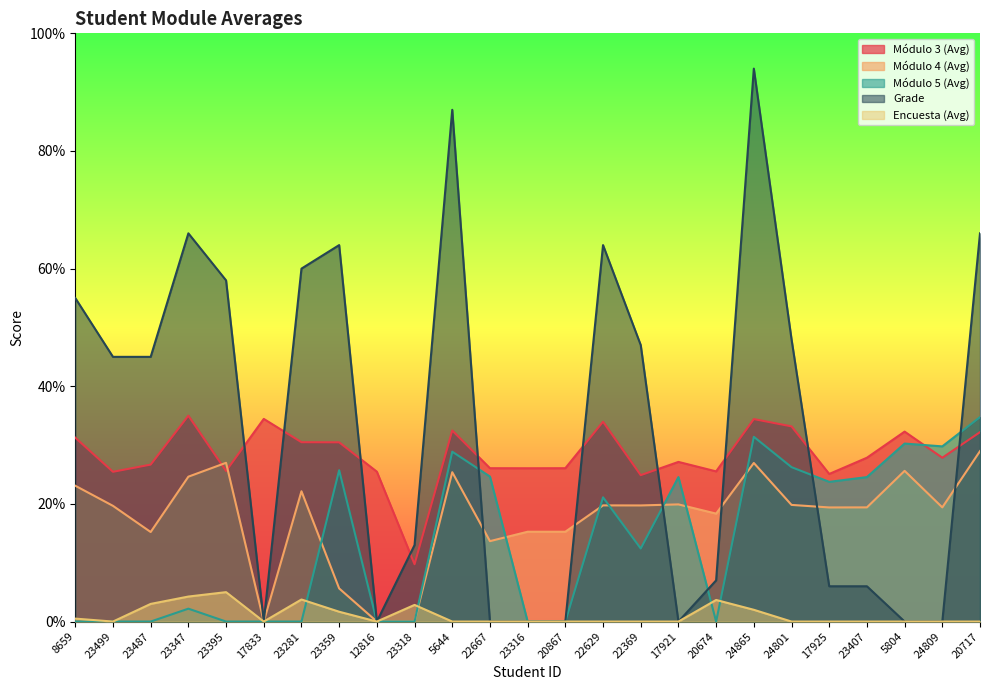

True or false: Módulo 3 (Avg) has more than 2 points higher than both neighbors.

True